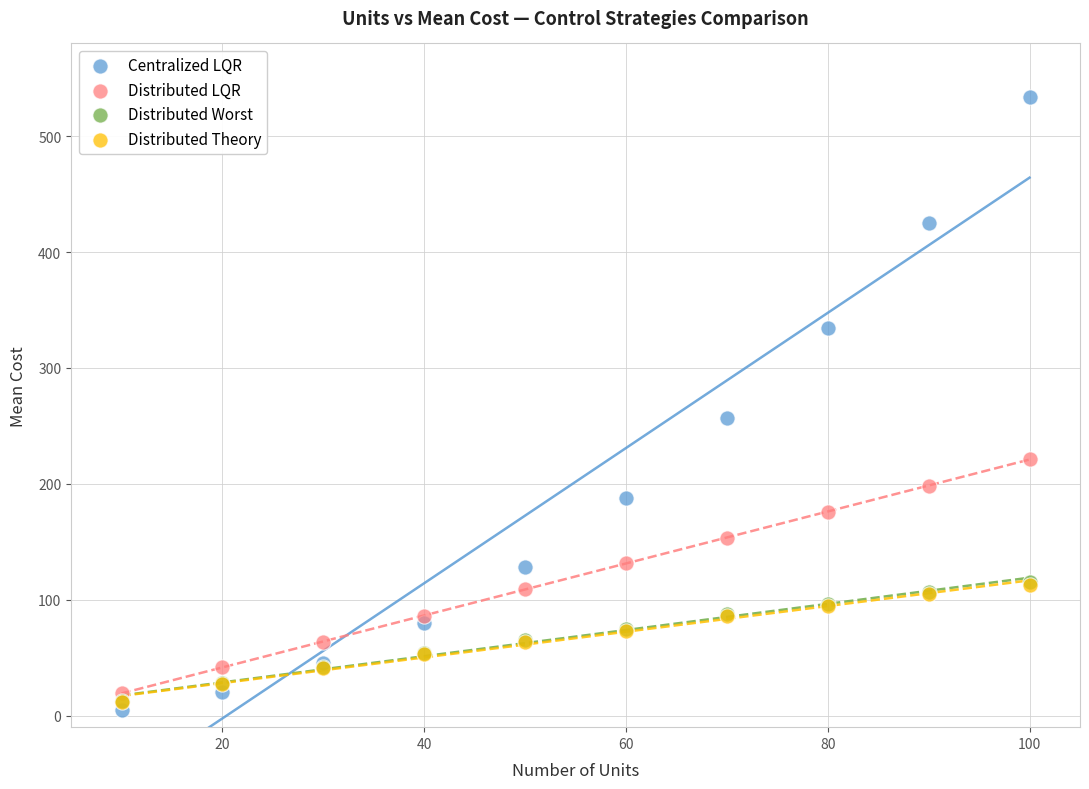

What are all the series names shown in the legend?

Centralized LQR, Distributed LQR, Distributed Worst, Distributed Theory